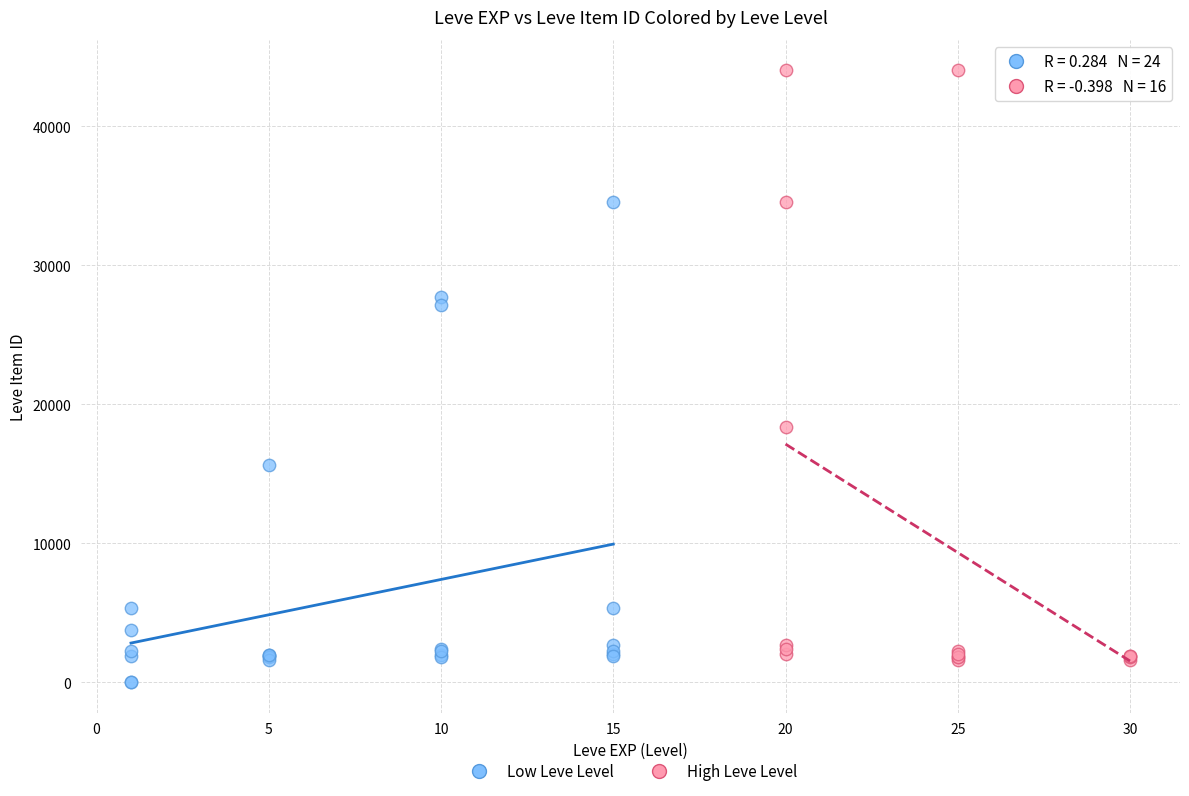

Which series has the widest spread of Y values?

High Leve Level